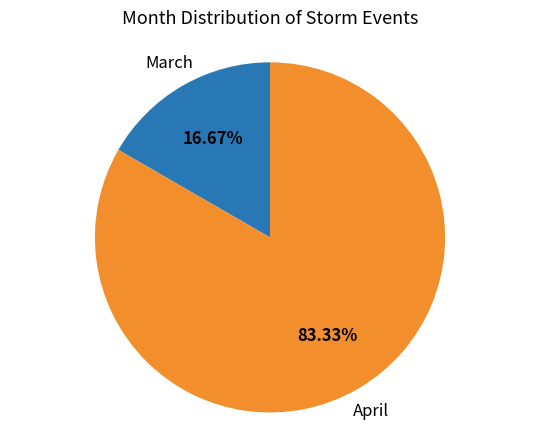

Is there a majority slice in this chart?

Yes